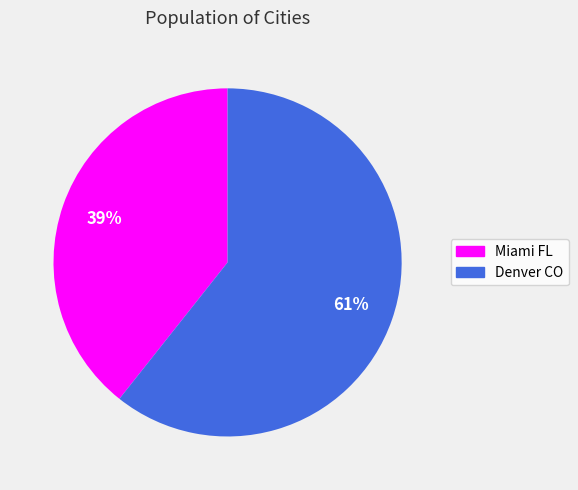

Does Miami FL represent more than half of the total?

No